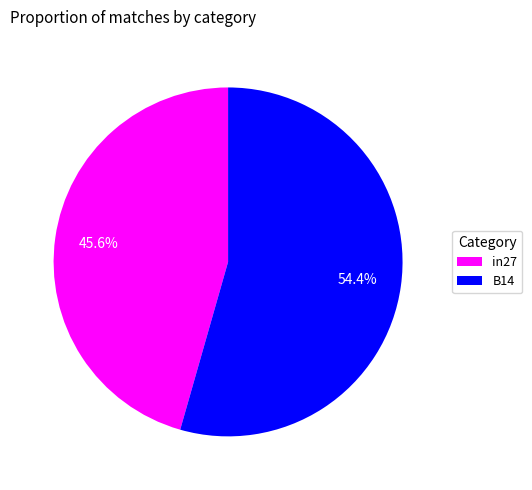

What is the total percentage of B14 and in27?

100.0%